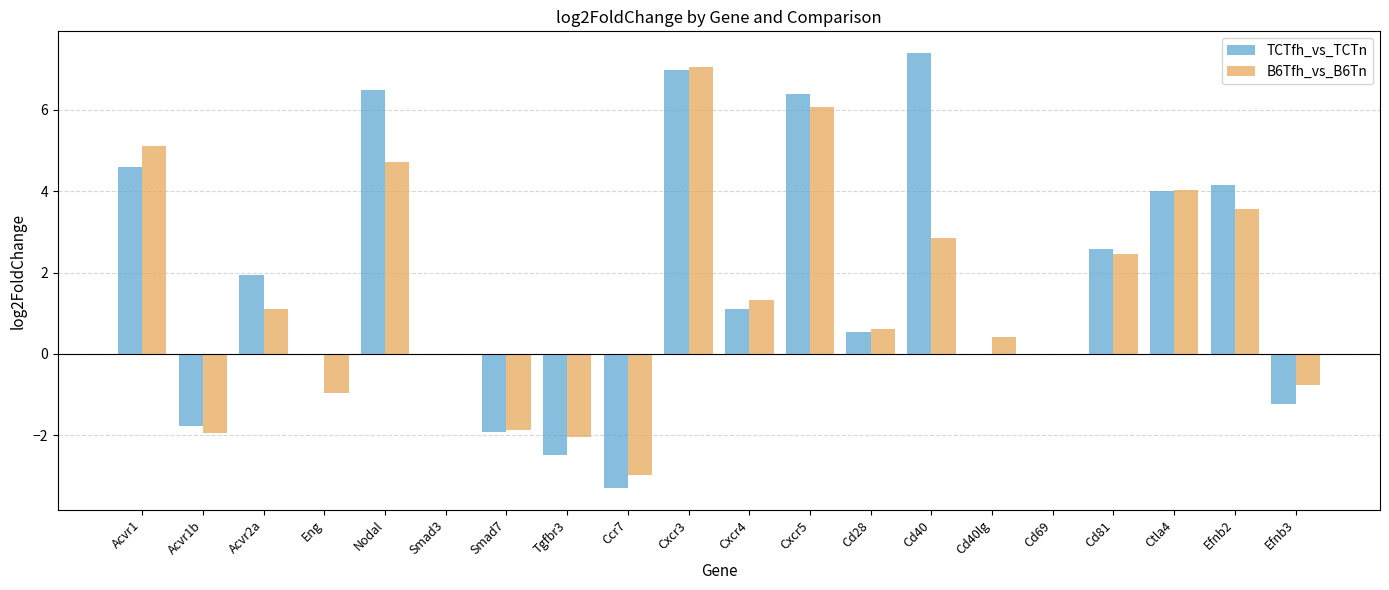

What is the maximum value for TCTfh_vs_TCTn?

7.4